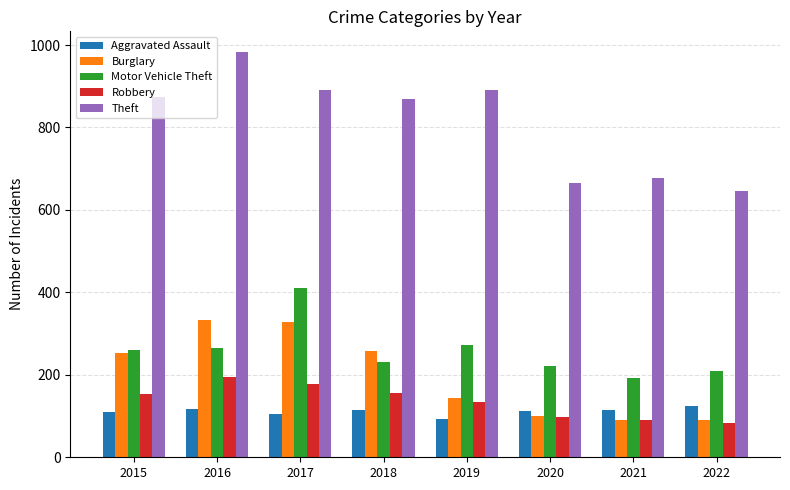

What value does the Theft series have at 2020?

666